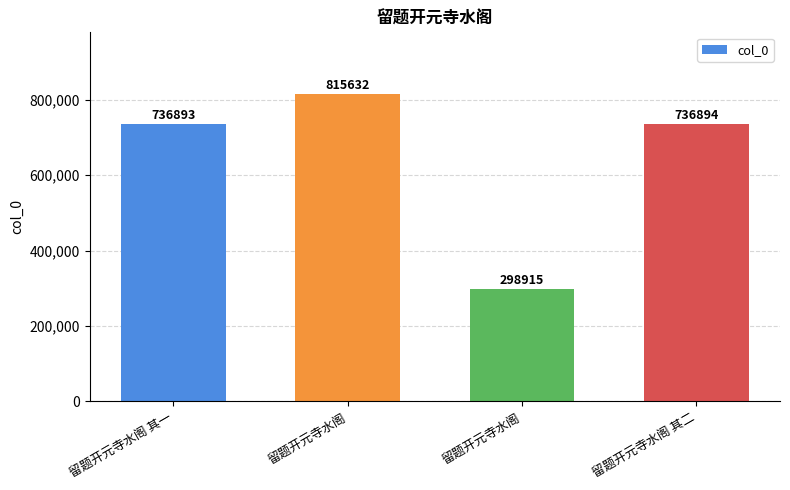

What is the smallest value displayed?

298915